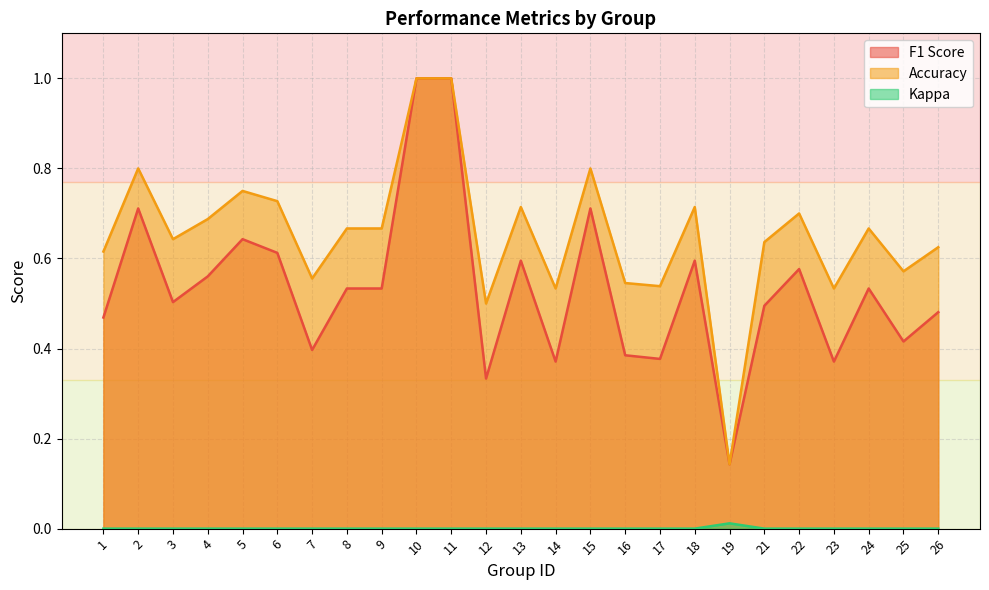

Rank the series by their maximum value, from lowest to highest.

kappa, f1, accuracy